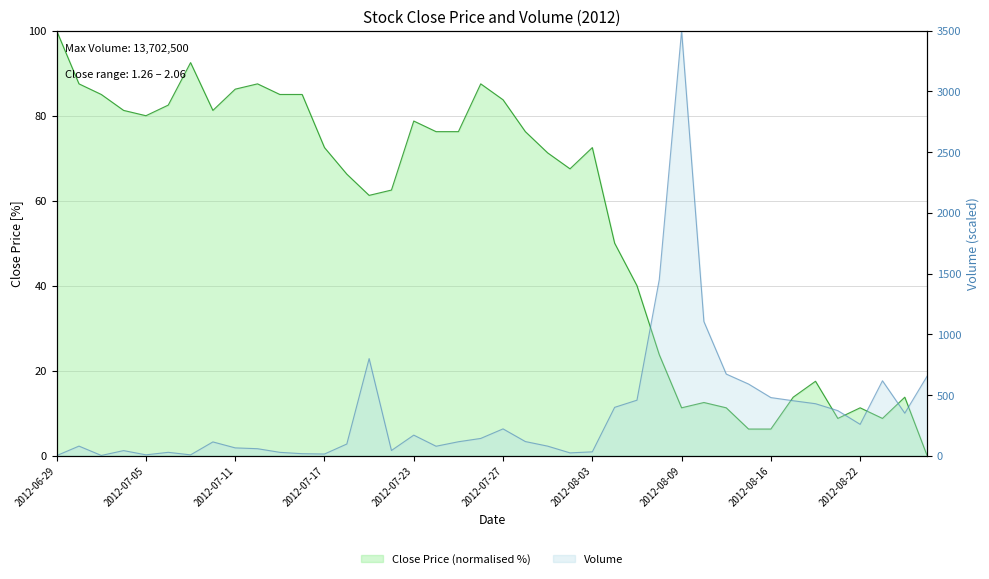

What is the label of the 37th point from the right?

2012-07-04